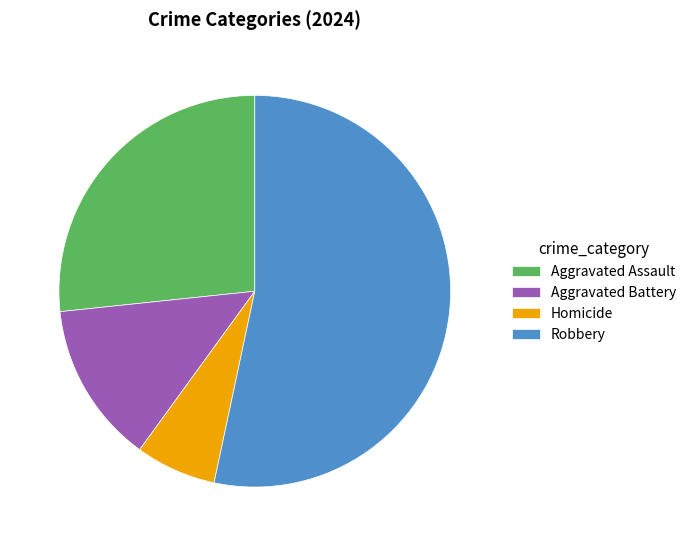

Count the number of slices in the pie.

4